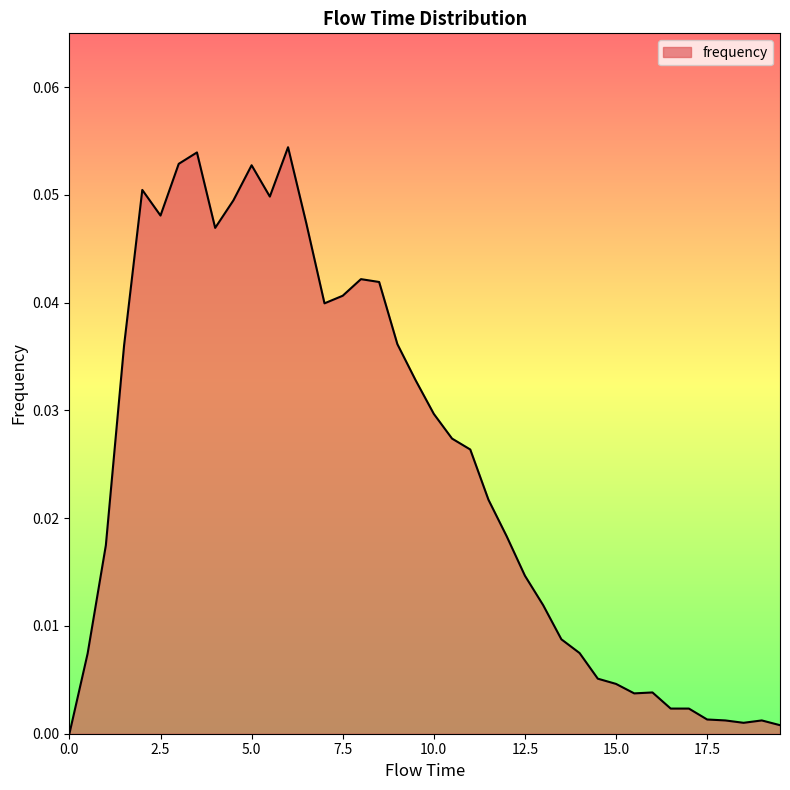

At which category does the data reach its first local peak?

2.0